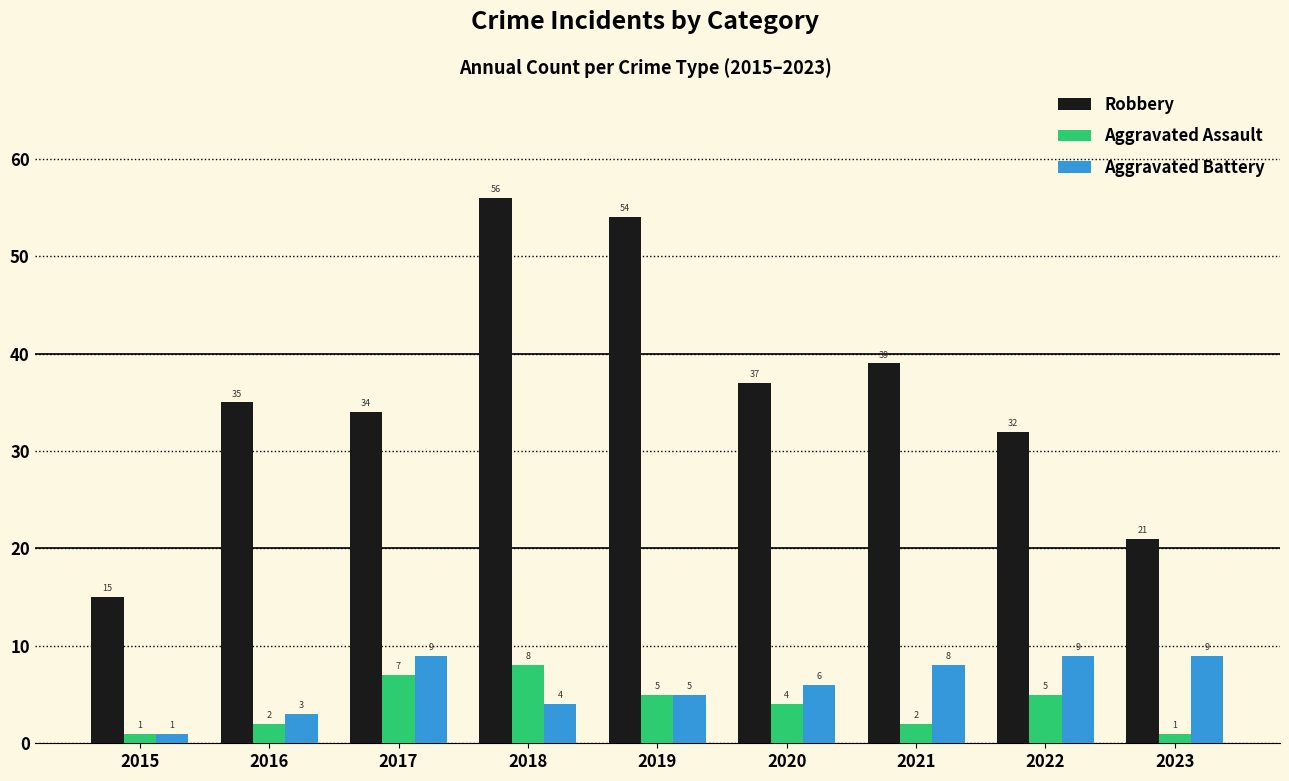

What is the maximum value for Robbery?

56